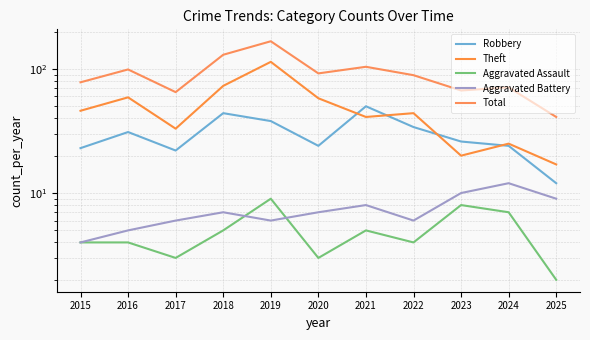

Where does the Robbery series first go above 26?

2016